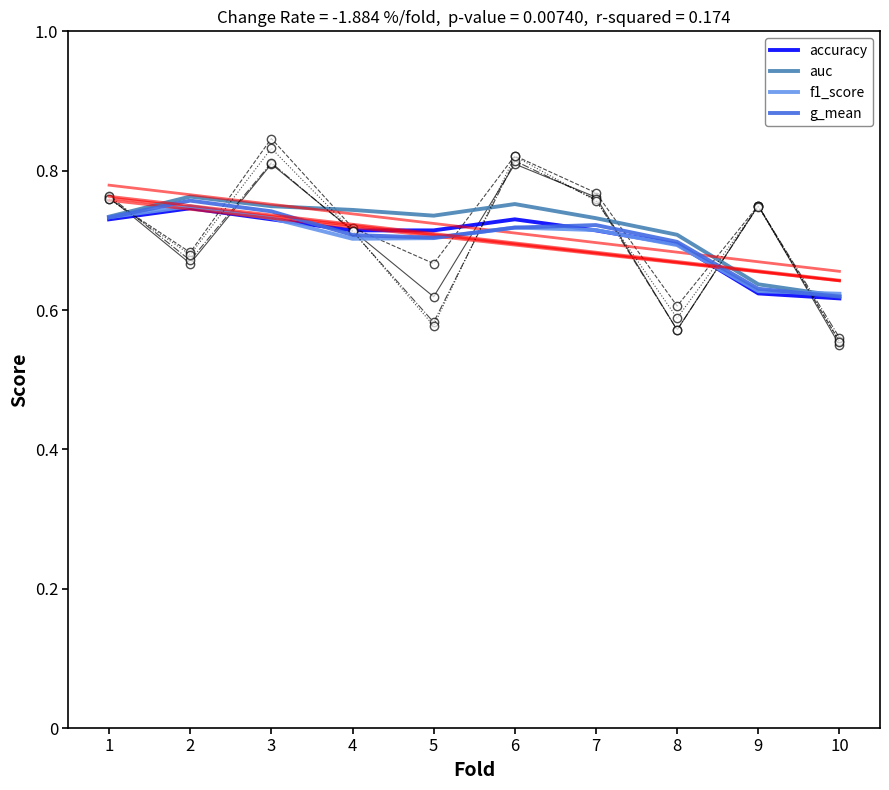

What is the value of the f1_score point at the 4th from the left?

0.7